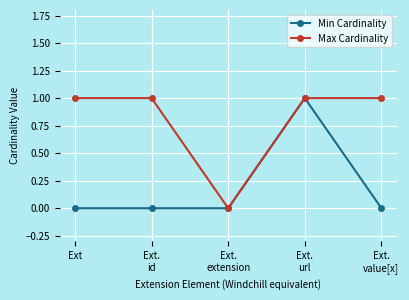

Count the Min Cardinality values in the range 0 to 1.

5